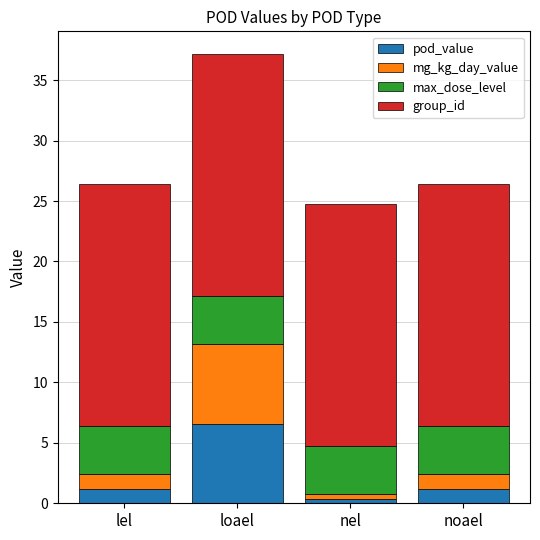

What is the approximate value of pod_value at noael?

1.2